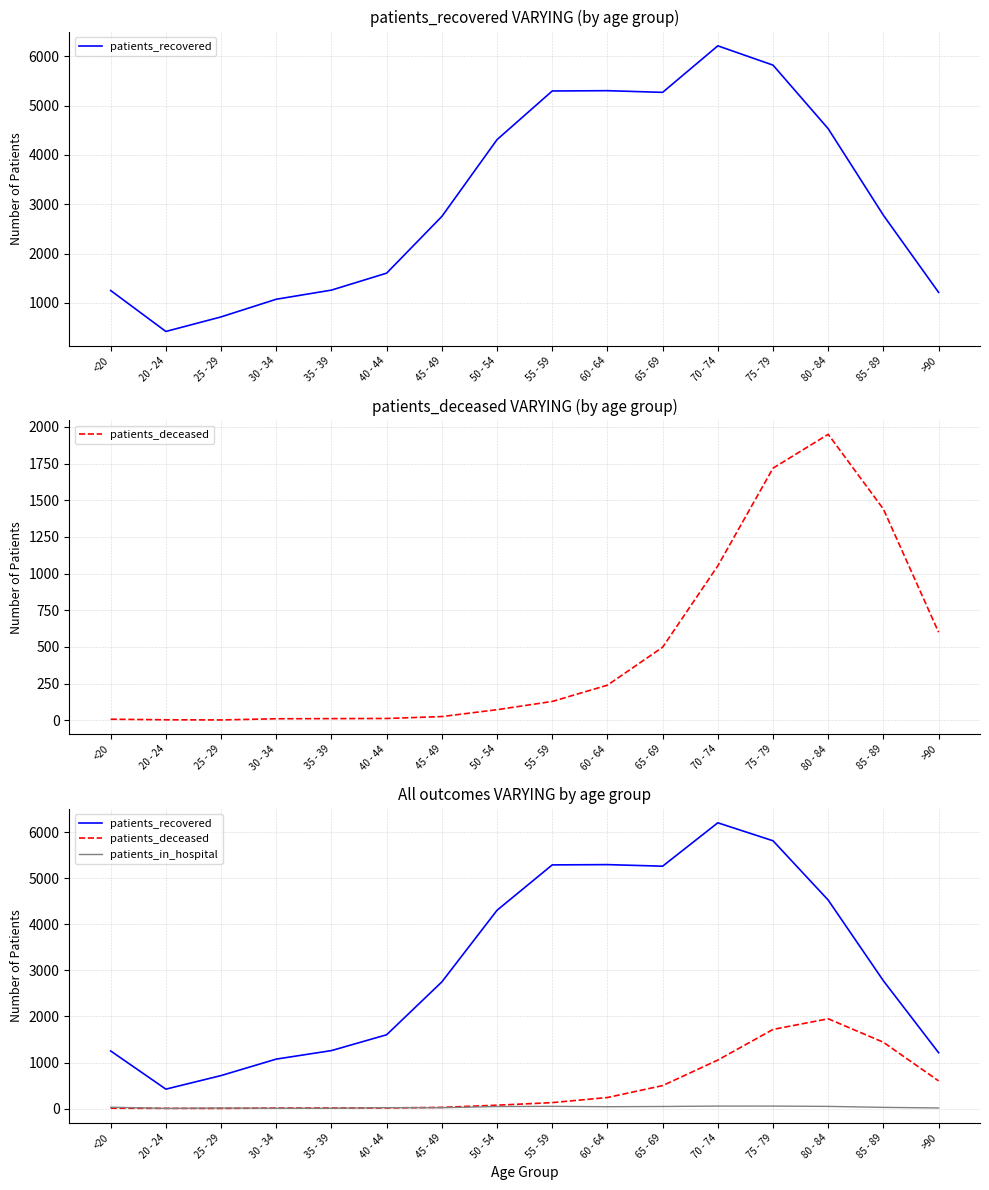

What is the label of the 2nd point from the right?

85 - 89